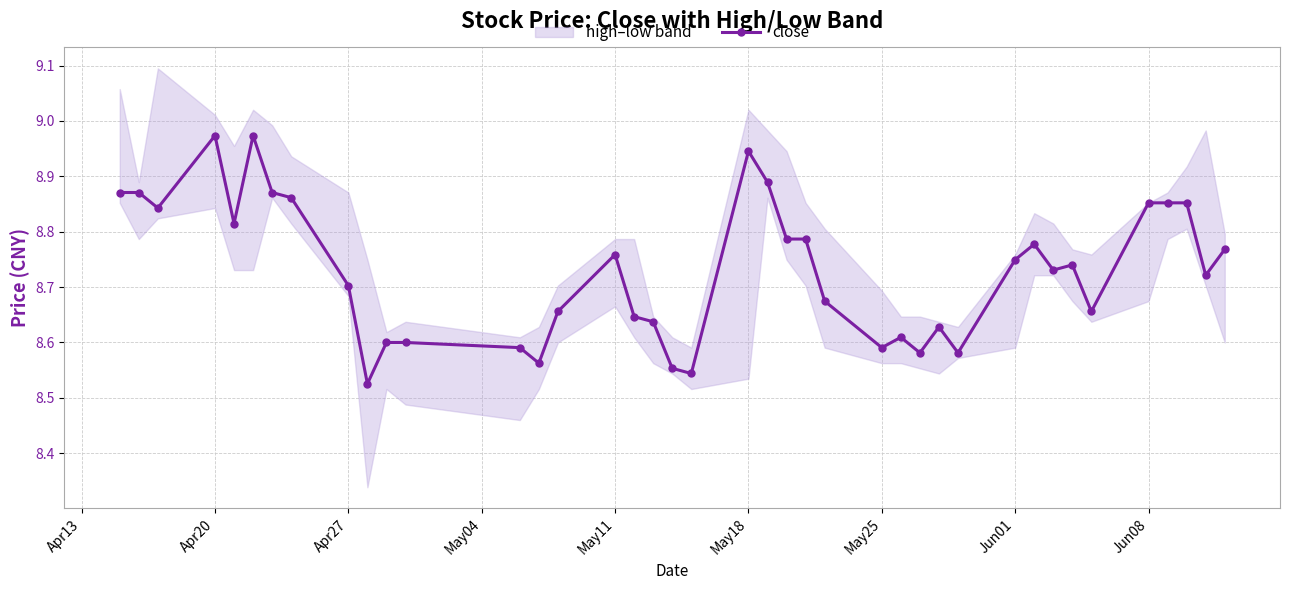

What is the greatest value displayed?

9.0